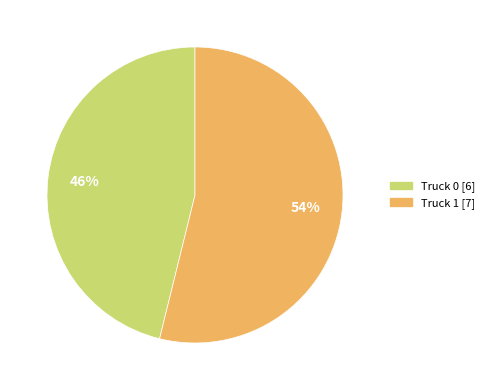

To the nearest percent, what portion does Truck 1 represent?

54%